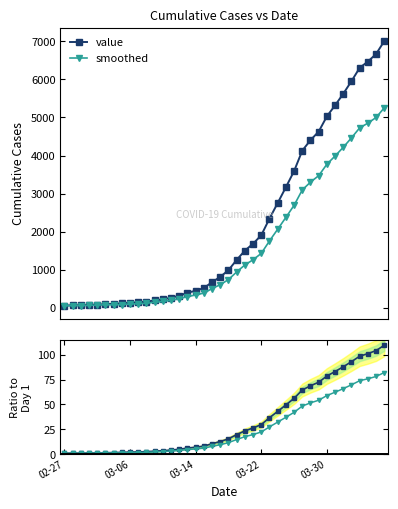

Which series has the largest total across all categories?

value